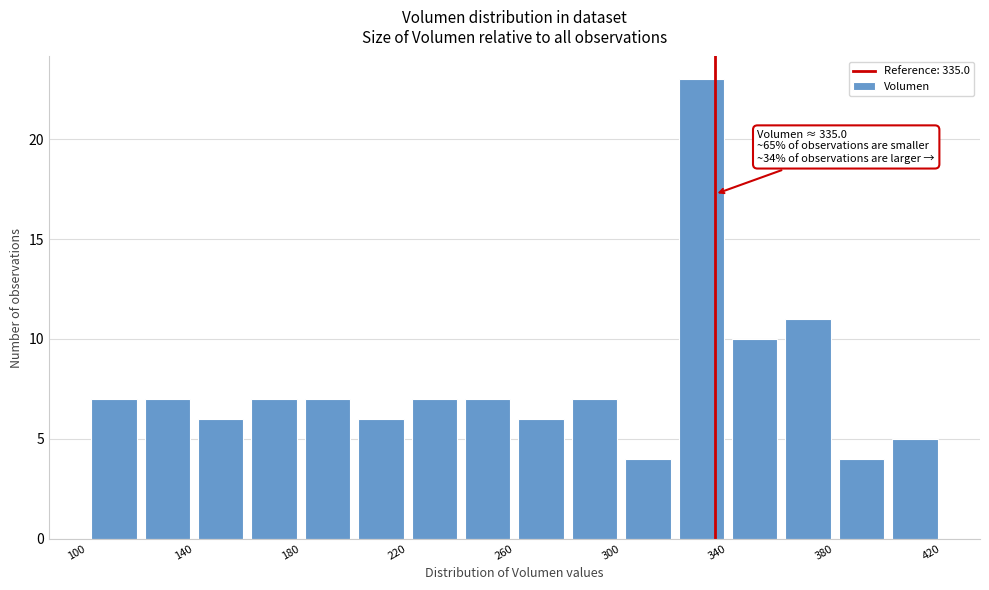

Over which range of the x-axis is the bar tallest?

320 to 340